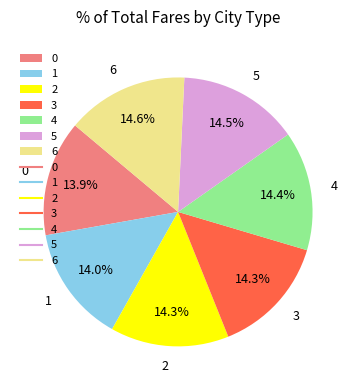

Combined, what portion of the pie is 5 and 6?

29.1%